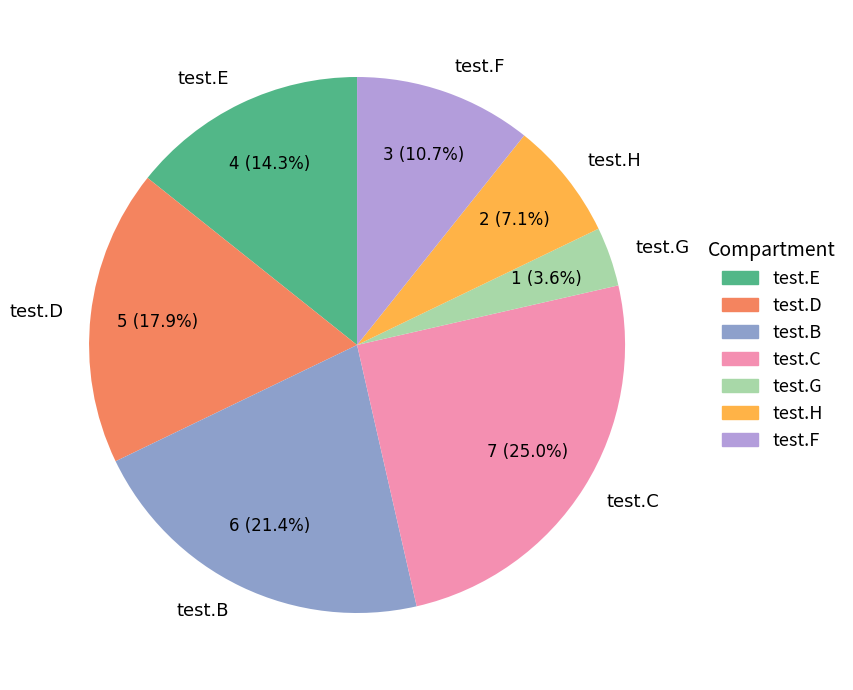

Which has a higher value, test.D or test.B?

test.B